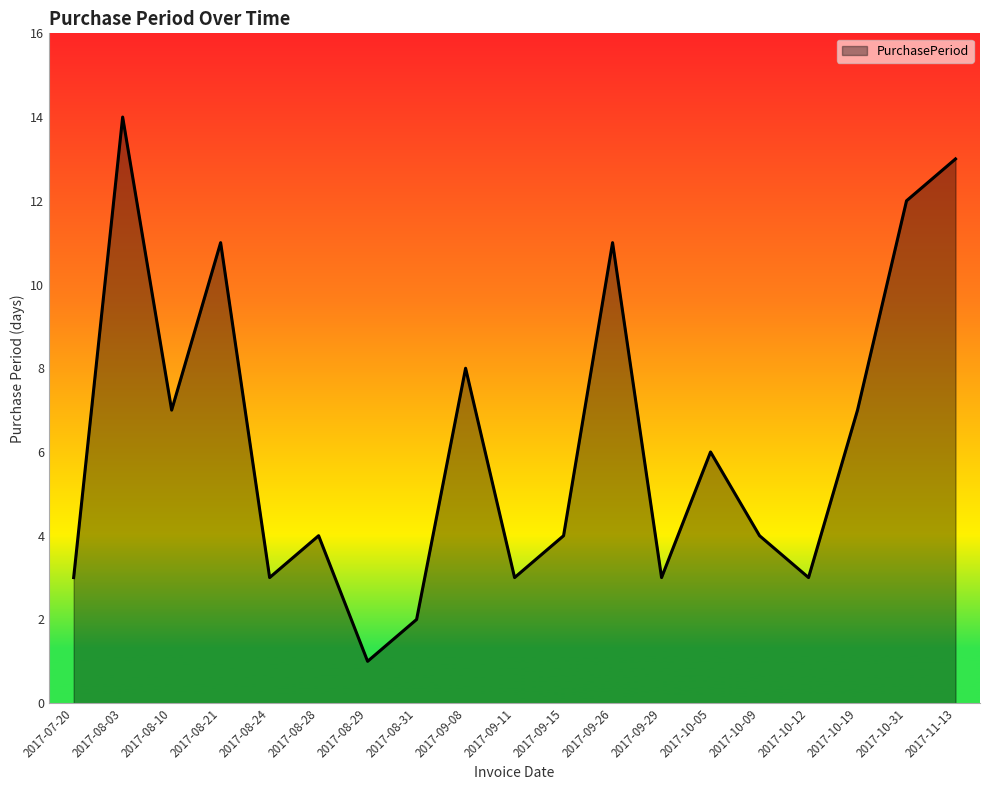

Between 2017-08-29 and 2017-09-08, which is larger?

2017-09-08